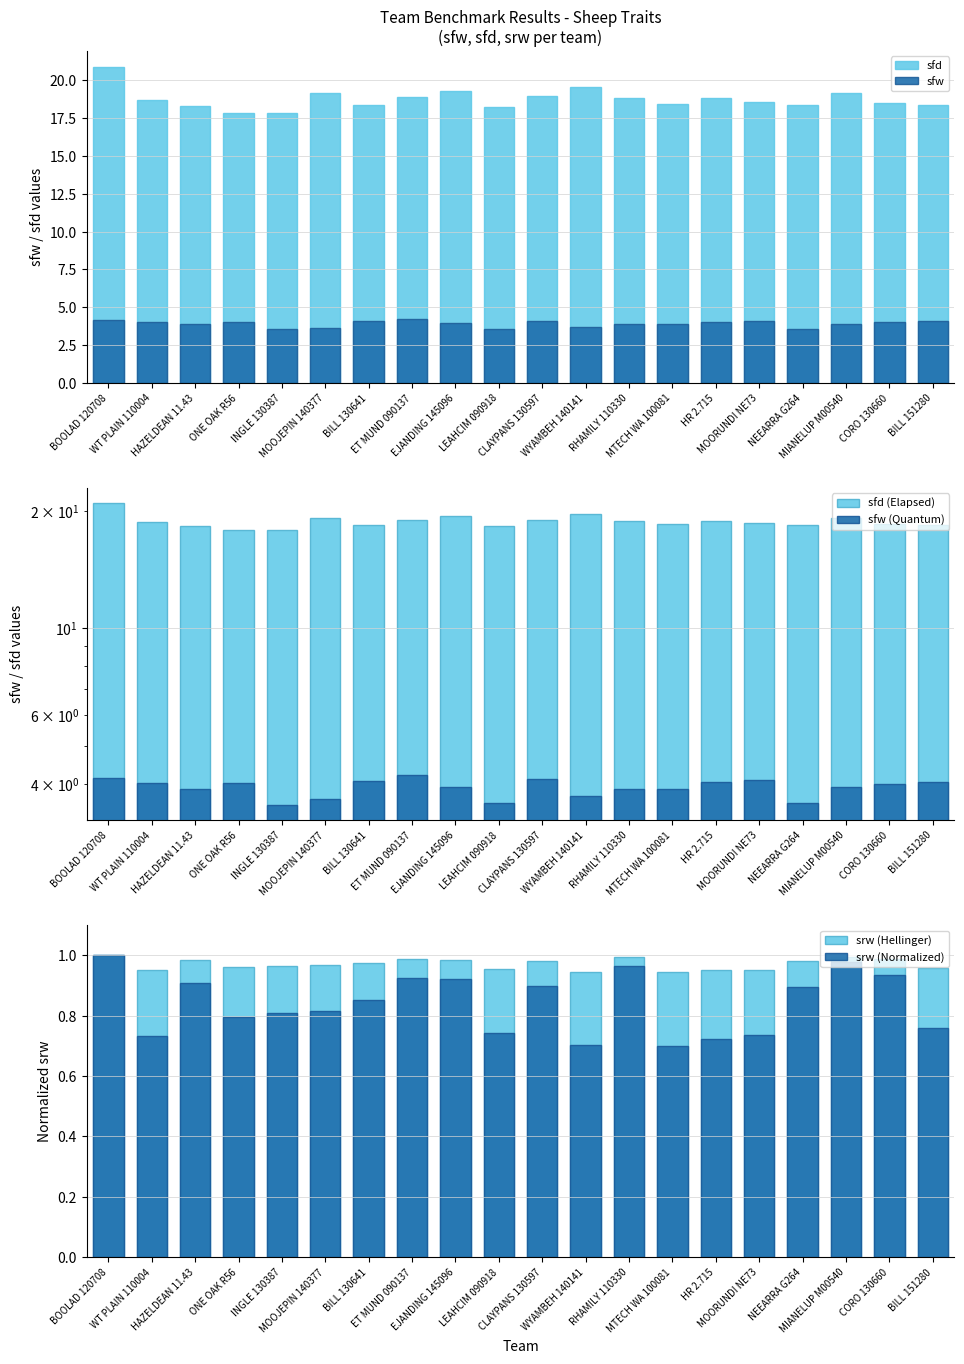

What is the difference between the highest and lowest values at MIANELUP M00540?

18.2